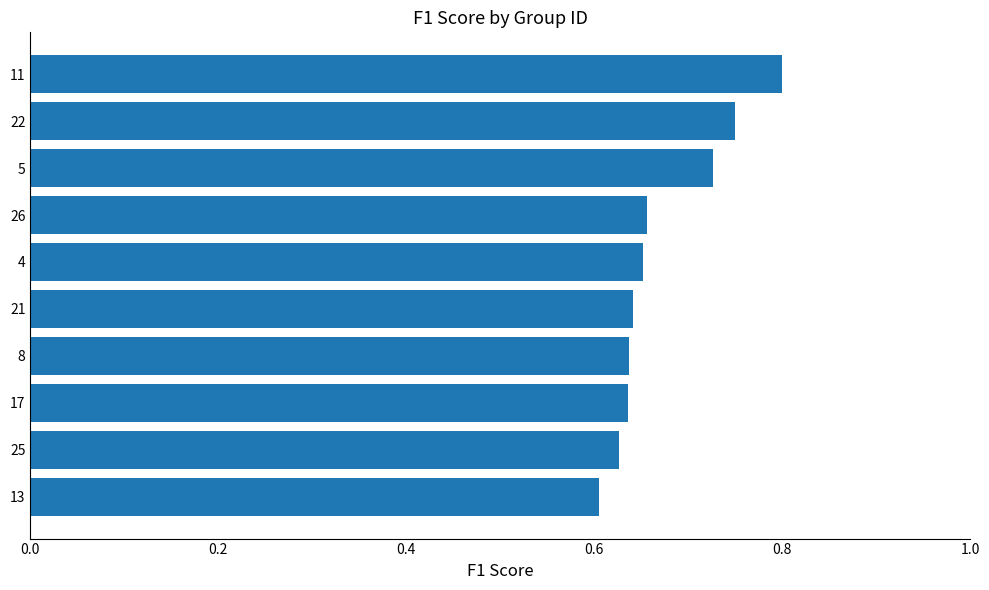

What is the difference between the second highest and minimum values?

0.1